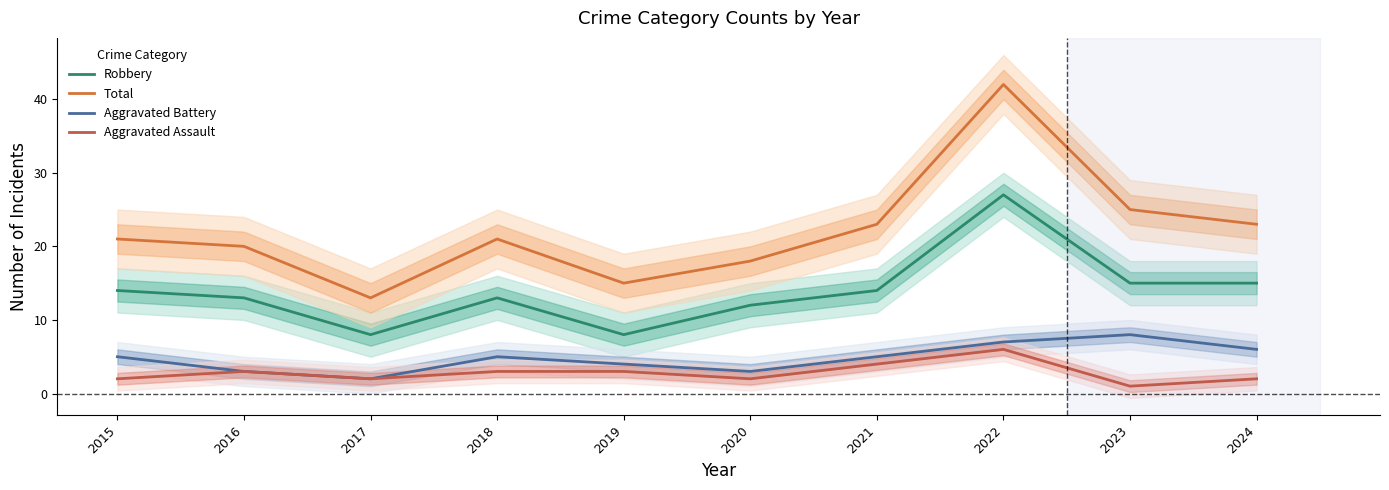

What is the difference between the maximum and minimum values in the Robbery series?

19